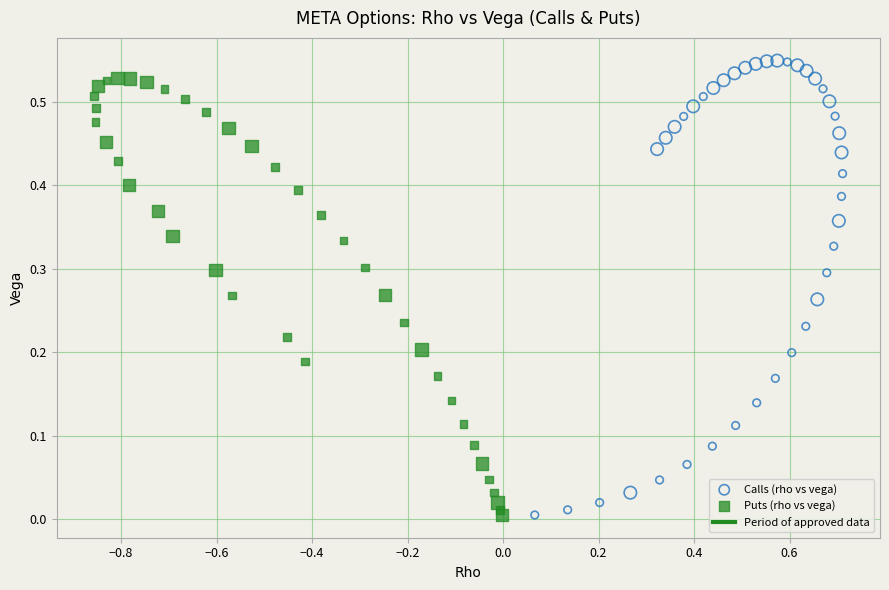

Which series has the widest spread of Y values?

Calls (rho vs vega)